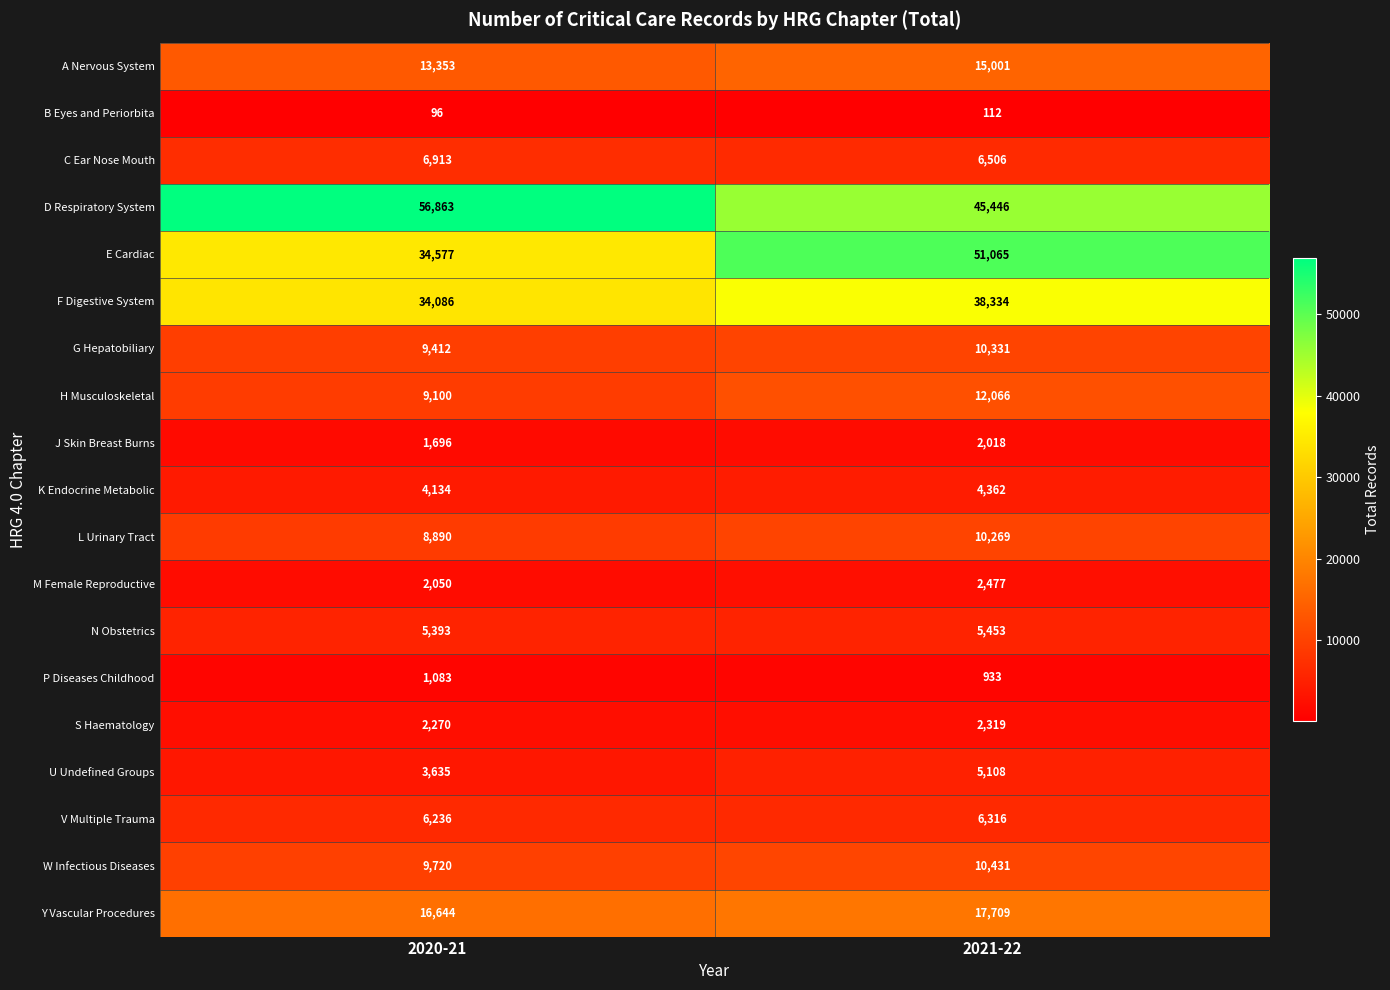

Which series changed the most between 2020-21 and 2021-22?

E Cardiac